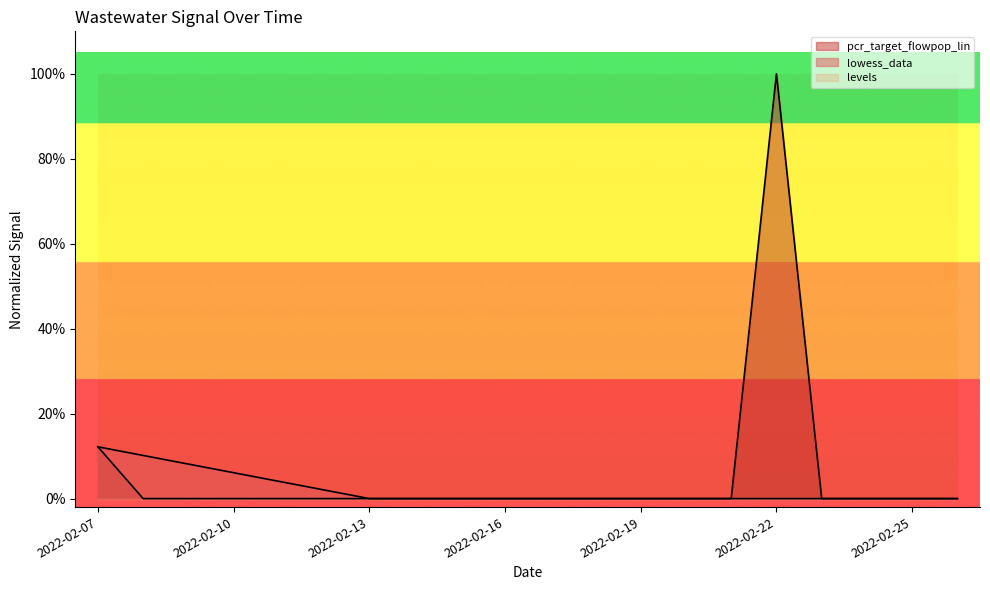

Count the number of data series in this chart.

2